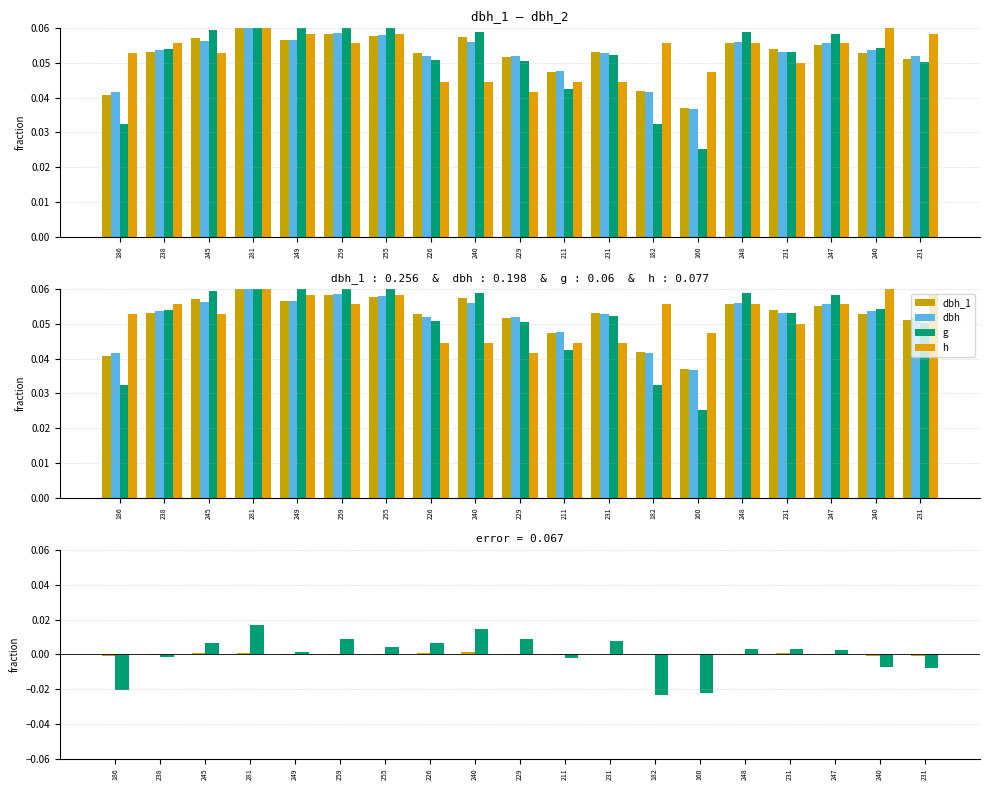

Is it true that dbh equals 0.0 at 160?

False